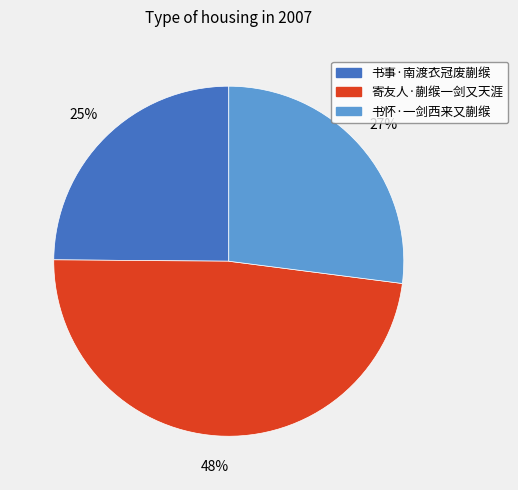

Does 书事·南渡衣冠废蒯缑 represent more than half of the total?

No